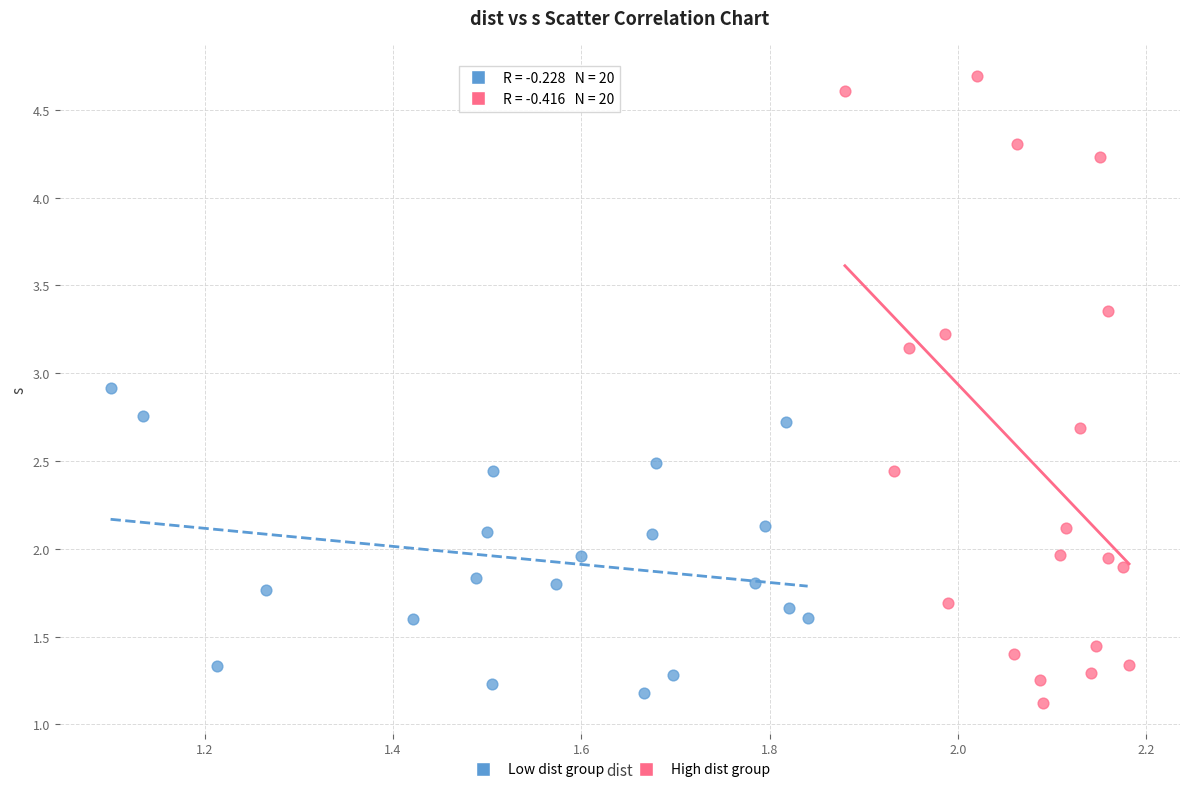

Which series has the largest Y range (max minus min)?

High dist group